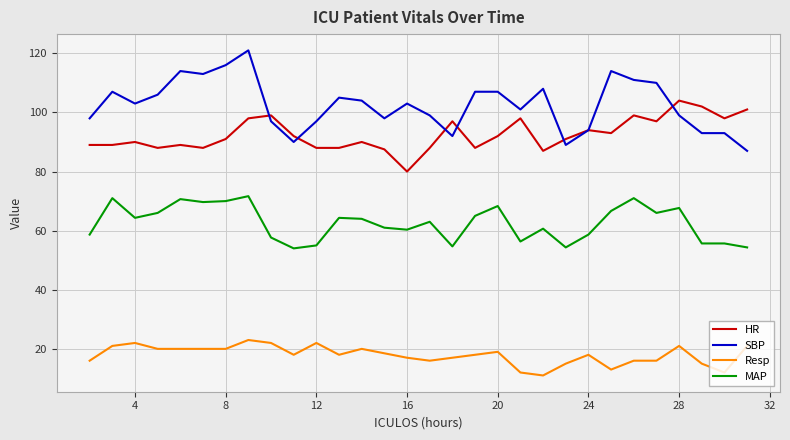

What is the smallest value displayed?

11.0